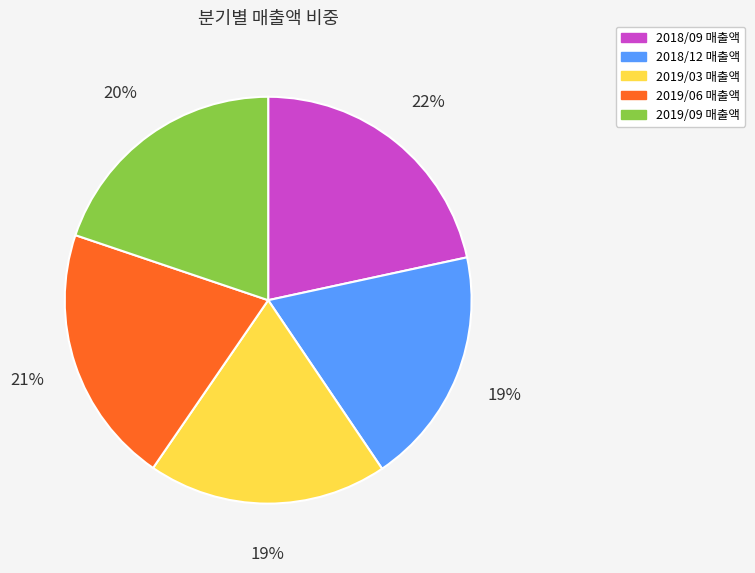

What is the ratio of the value at 2019/09 to the value at 2019/06?

1.0